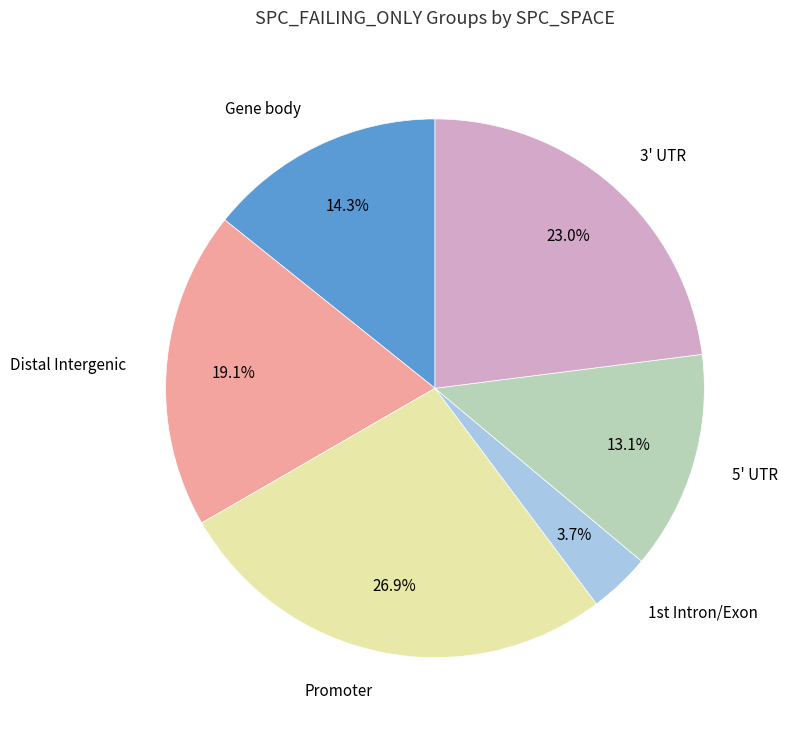

To the nearest percent, what is the average slice percentage?

17%